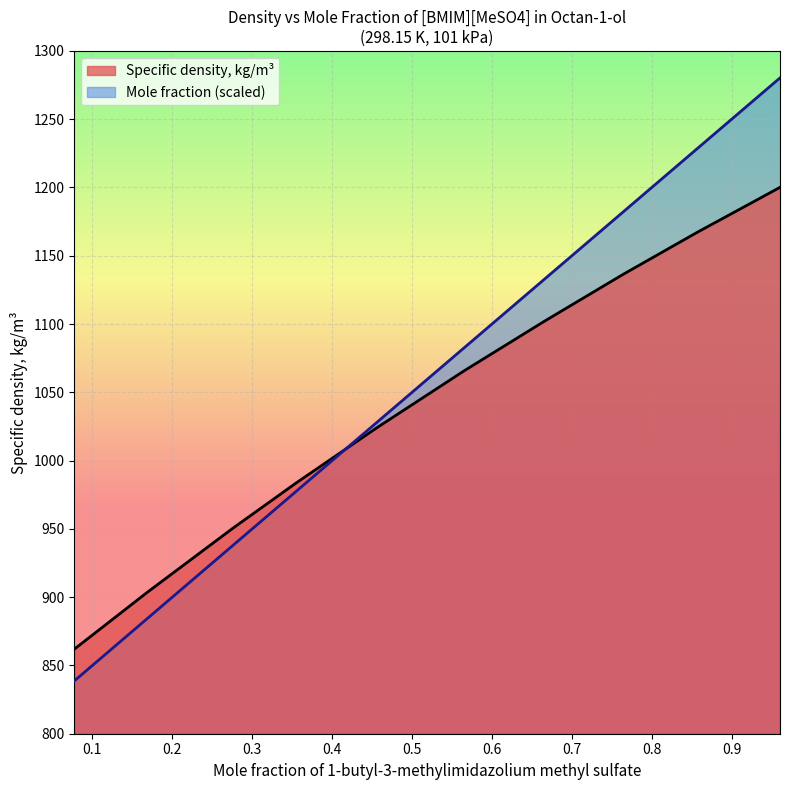

How many categories are shown in the chart?

10